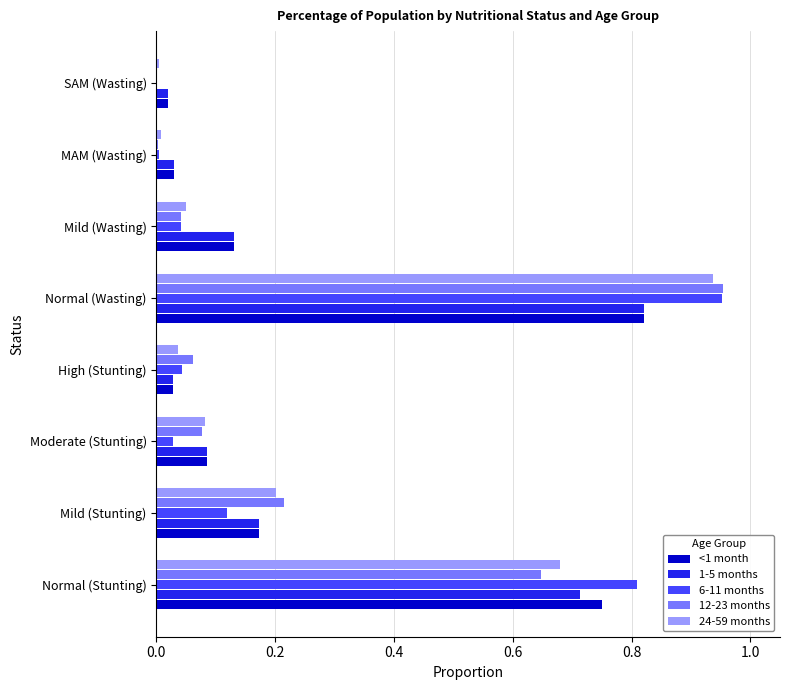

True or false: <1 month has a value of 0.0 at MAM (Wasting).

True